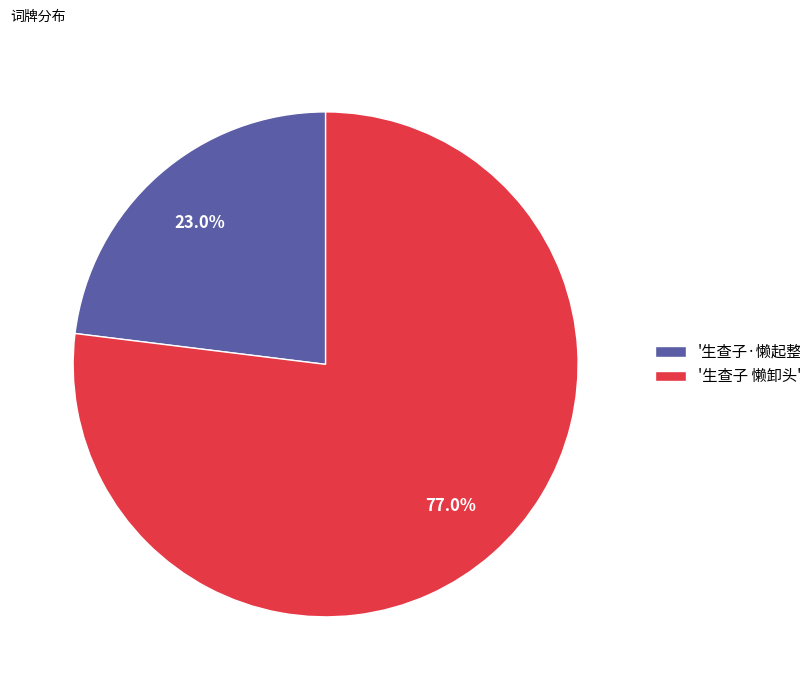

Which has a higher value, '生查子 懒卸头' or '生查子·懒起整妆迟'?

'生查子 懒卸头'